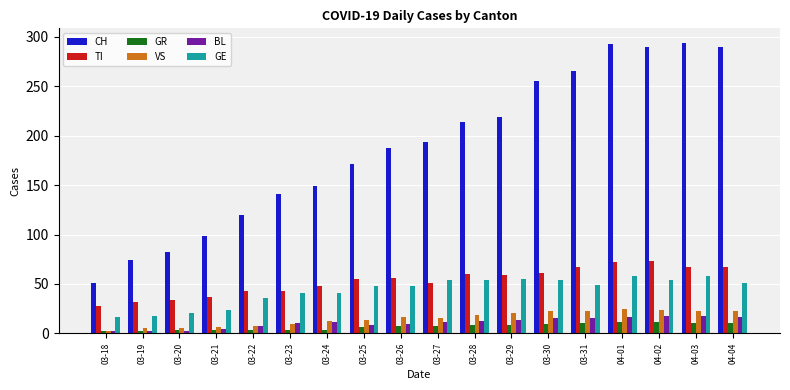

Count the number of categories in the chart.

18